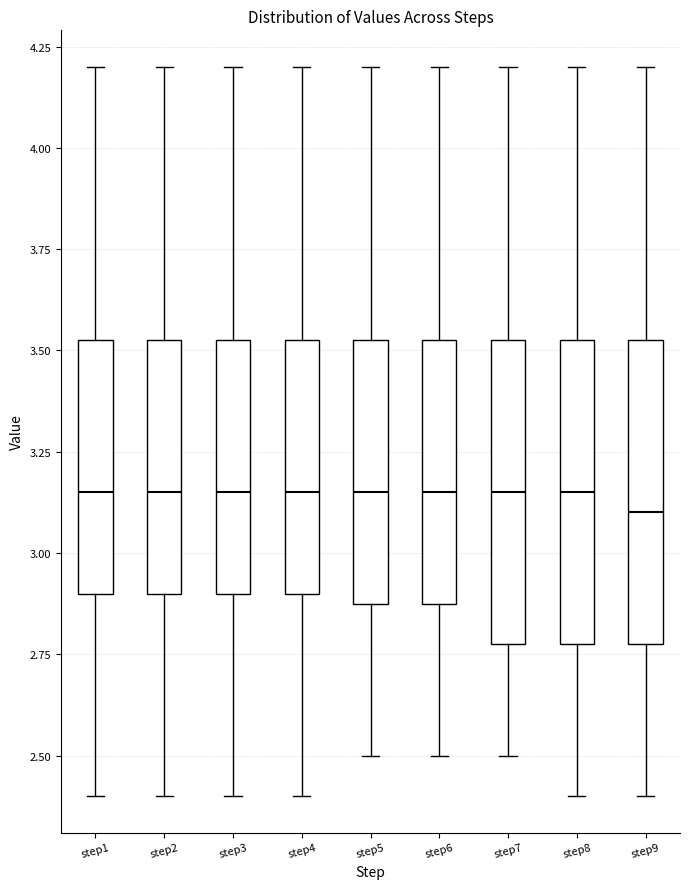

Reading left to right, transcribe this box plot: for each box, give where its median line is, the range the box spans, and where its two whiskers end, as read against the y-axis. The values are not printed on the chart, so give them approximately, as read against the axis.

step1: median 3.15, box 2.90 to 3.55, whiskers 2.40 to 4.20
step2: median 3.15, box 2.90 to 3.55, whiskers 2.40 to 4.20
step3: median 3.15, box 2.90 to 3.55, whiskers 2.40 to 4.20
step4: median 3.15, box 2.90 to 3.55, whiskers 2.40 to 4.20
step5: median 3.15, box 2.90 to 3.55, whiskers 2.50 to 4.20
step6: median 3.15, box 2.90 to 3.55, whiskers 2.50 to 4.20
step7: median 3.15, box 2.80 to 3.55, whiskers 2.50 to 4.20
step8: median 3.15, box 2.80 to 3.55, whiskers 2.40 to 4.20
step9: median 3.10, box 2.80 to 3.55, whiskers 2.40 to 4.20